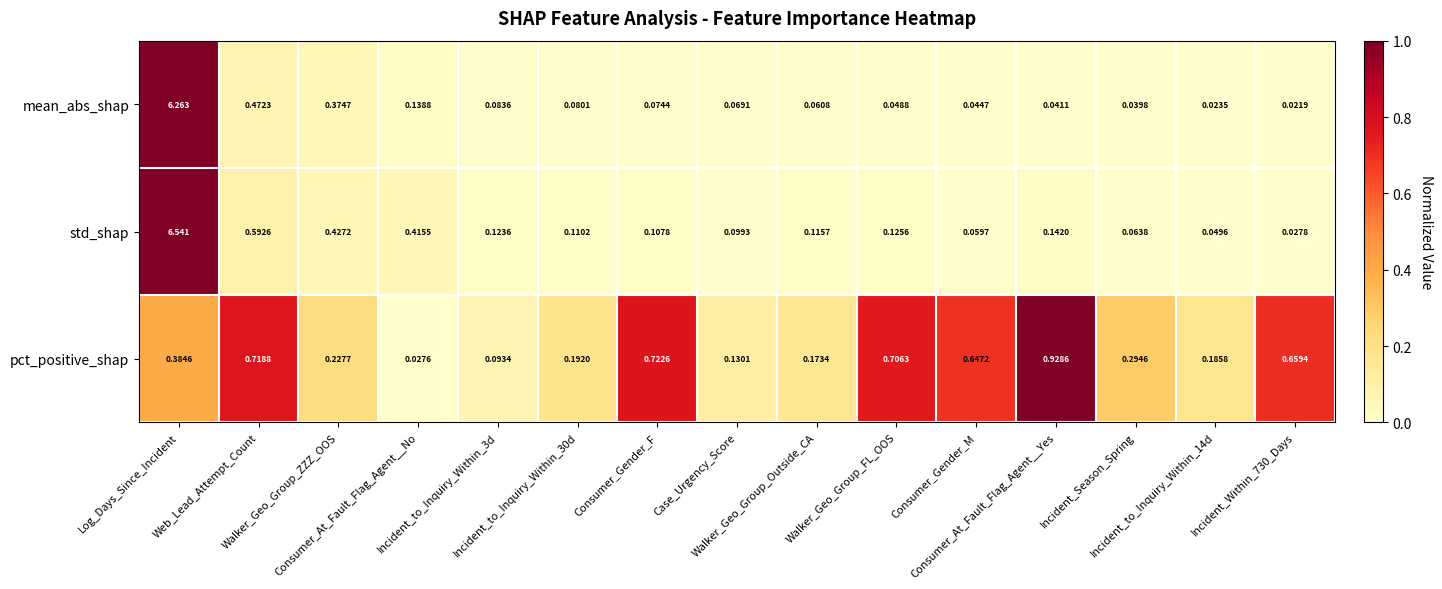

At how many categories does at least one series exceed 0?

15